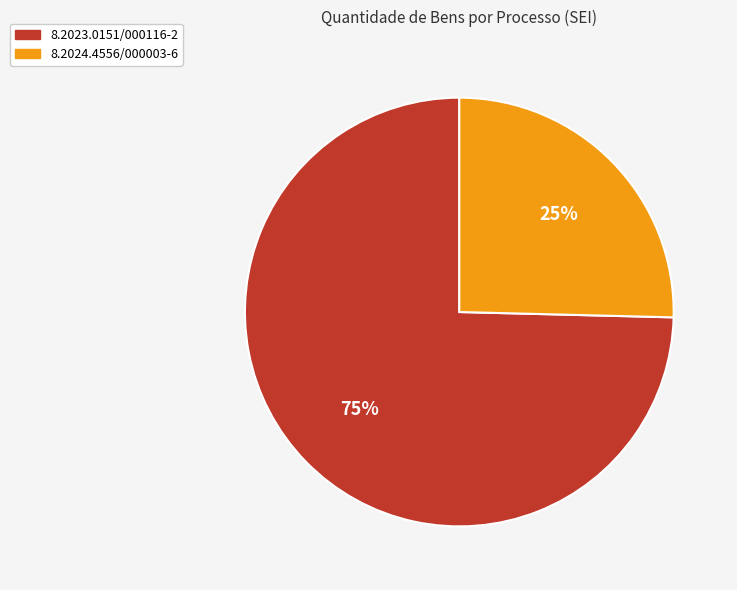

To the nearest percent, what is the combined percentage of 8.2023.0151/000116-2 and 8.2024.4556/000003-6?

100%